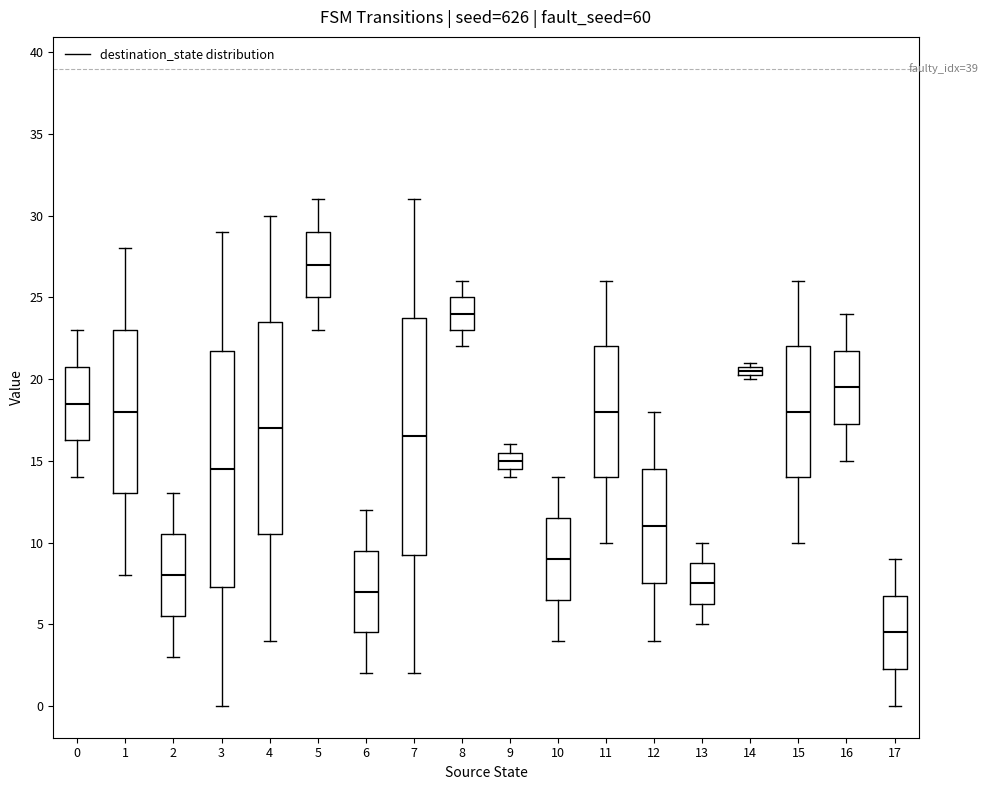

Which box has the highest median line?

5